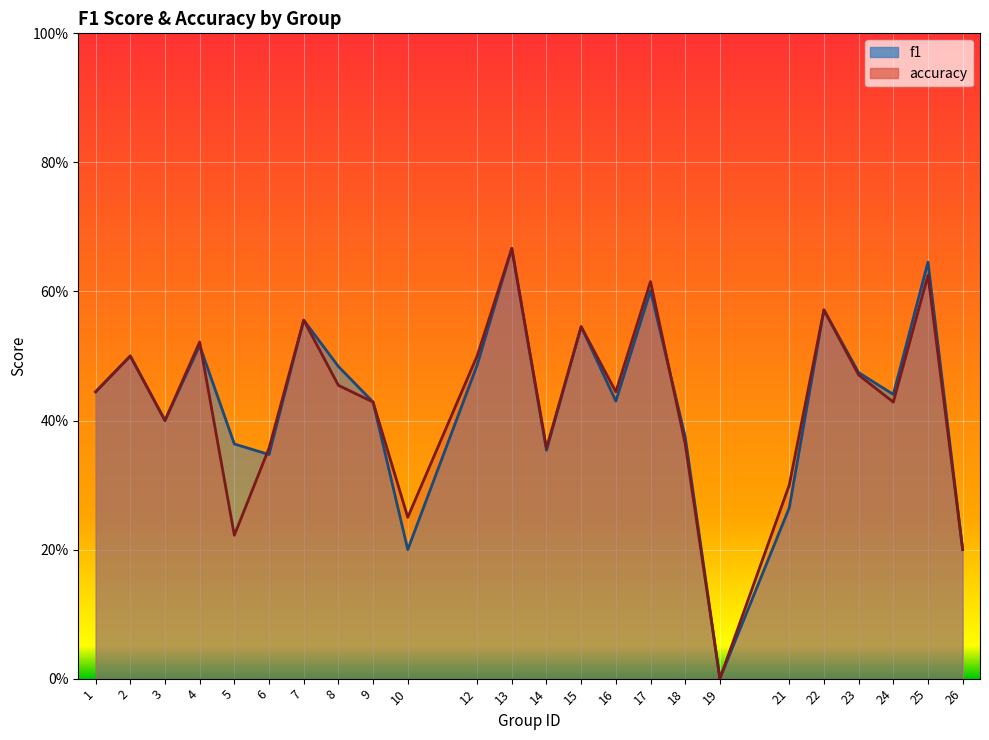

At which label does f1 reach its minimum?

19